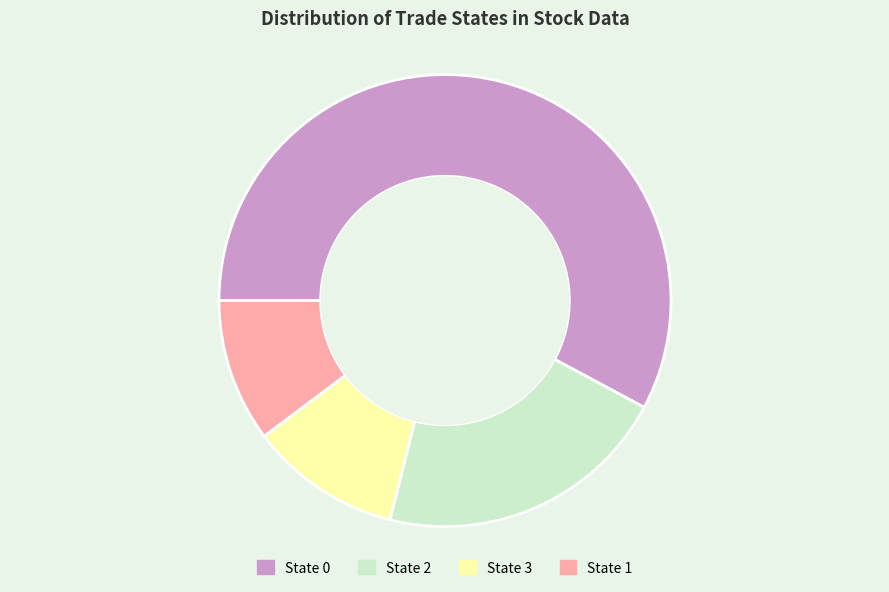

How many segments does this pie chart have?

4